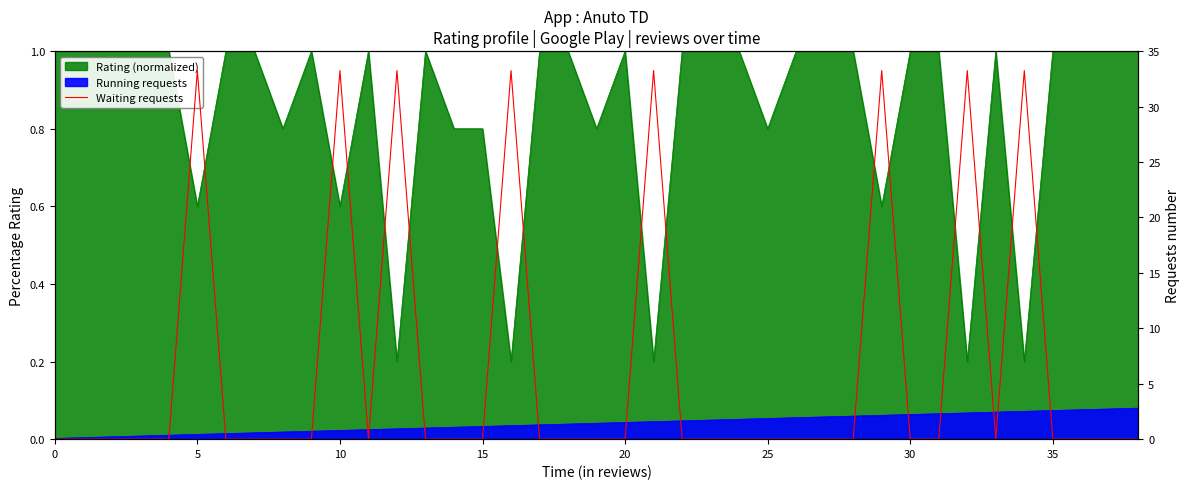

Reading left to right, what are all the values shown in this chart?

0.0	0.0	0.0	0.0	0.0	33.2	0.0	0.0	0.0	0.0	33.2	0.0	33.2	0.0	0.0	0.0	33.2	0.0	0.0	0.0	0.0	33.2	0.0	0.0	0.0	0.0	0.0	0.0	0.0	33.2	0.0	0.0	33.2	0.0	33.2	0.0	0.0	0.0	0.0